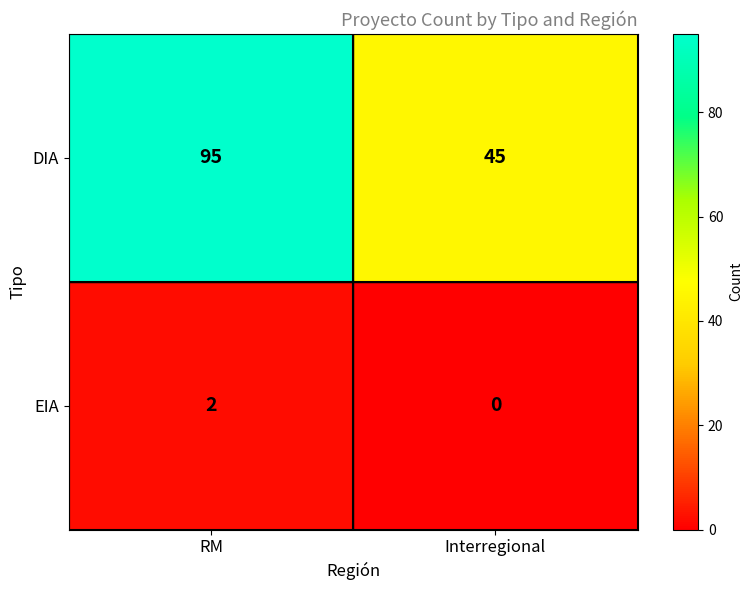

What is the total value across all series at Interregional?

45